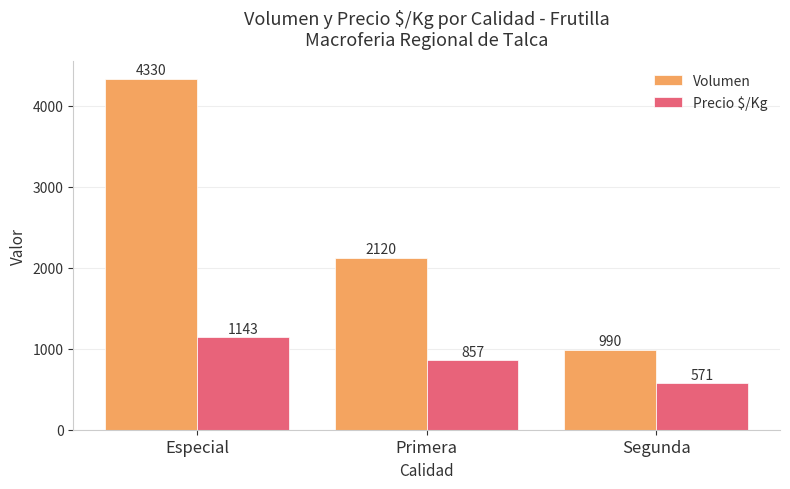

Reading left to right, what are all the values shown in this chart?

Volumen: 4330	2120	990
Precio $/Kg: 1143	857	571